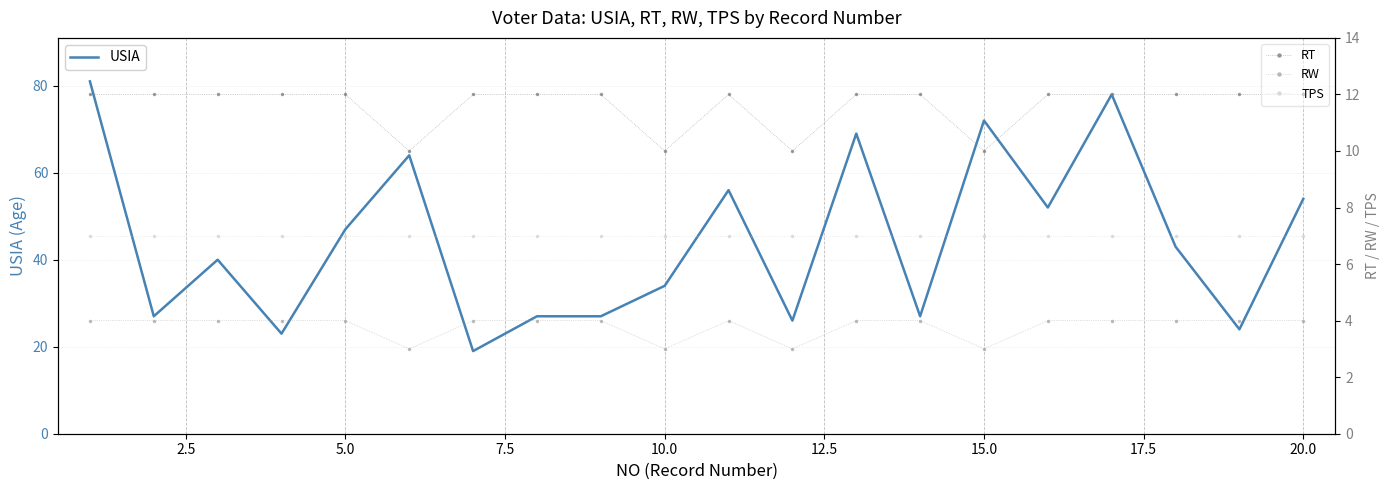

Reading left to right, transcribe all the data shown in this chart.

USIA: 81	27	40	23	47	64	19	27	27	34	56	26	69	27	72	52	78	43	24	54
RT: 12	12	12	12	12	10	12	12	12	10	12	10	12	12	10	12	12	12	12	12
RW: 4	4	4	4	4	3	4	4	4	3	4	3	4	4	3	4	4	4	4	4
TPS: 7	7	7	7	7	7	7	7	7	7	7	7	7	7	7	7	7	7	7	7